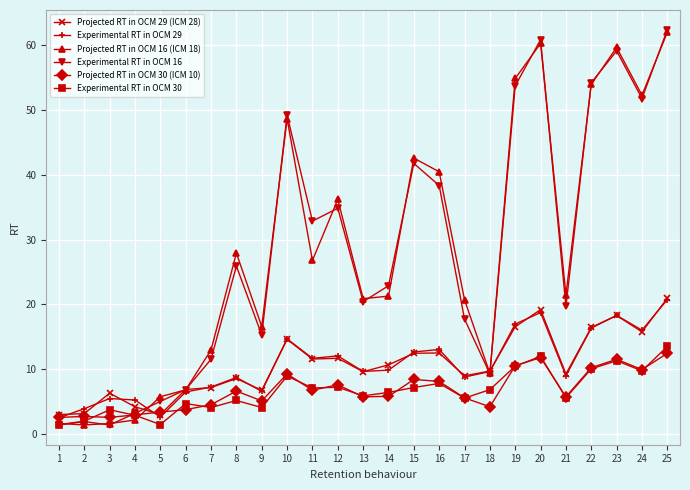

After their last crossing, which series has the higher values: Experimental RT in OCM 16 or Projected RT in OCM 29 (ICM 28)?

Experimental RT in OCM 16